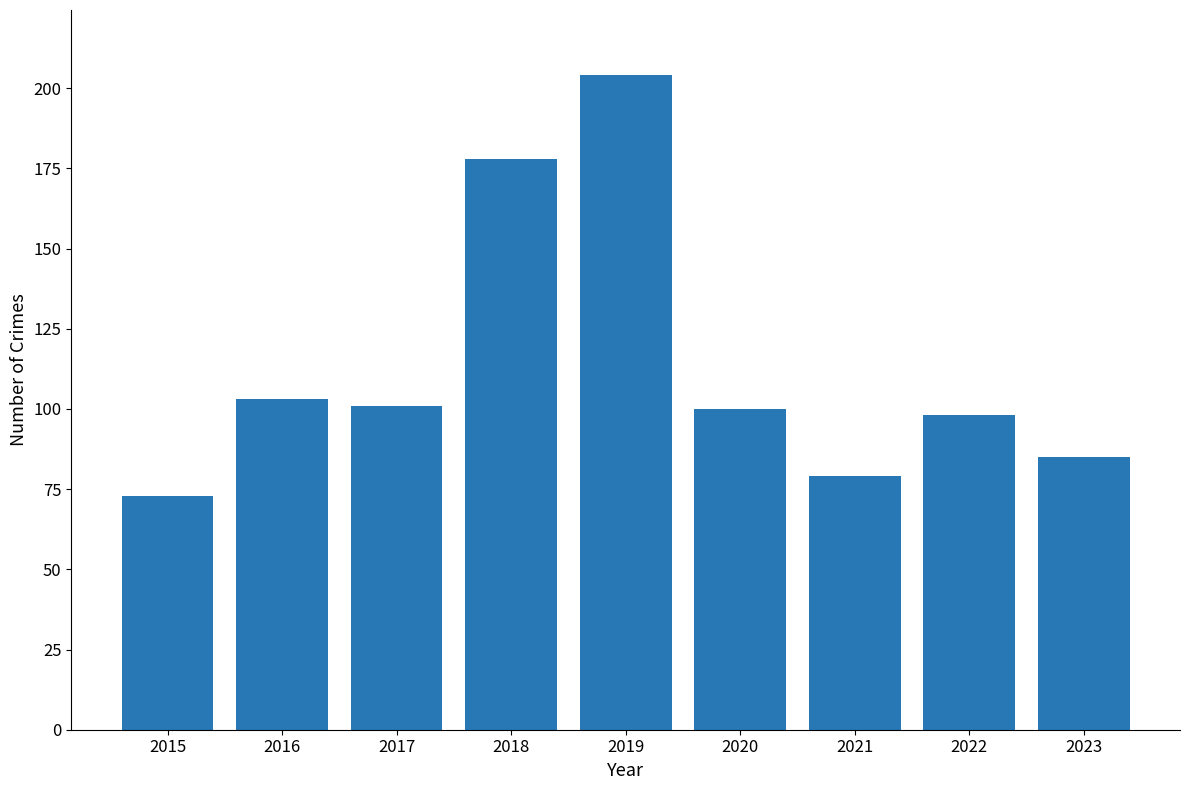

Is it true that the value at 2015 is 106?

False